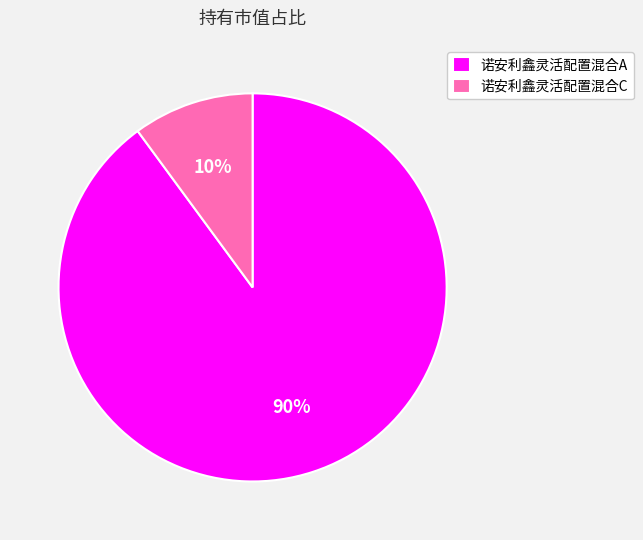

True or false: 诺安利鑫灵活配置混合C accounts for 10% of the total.

True